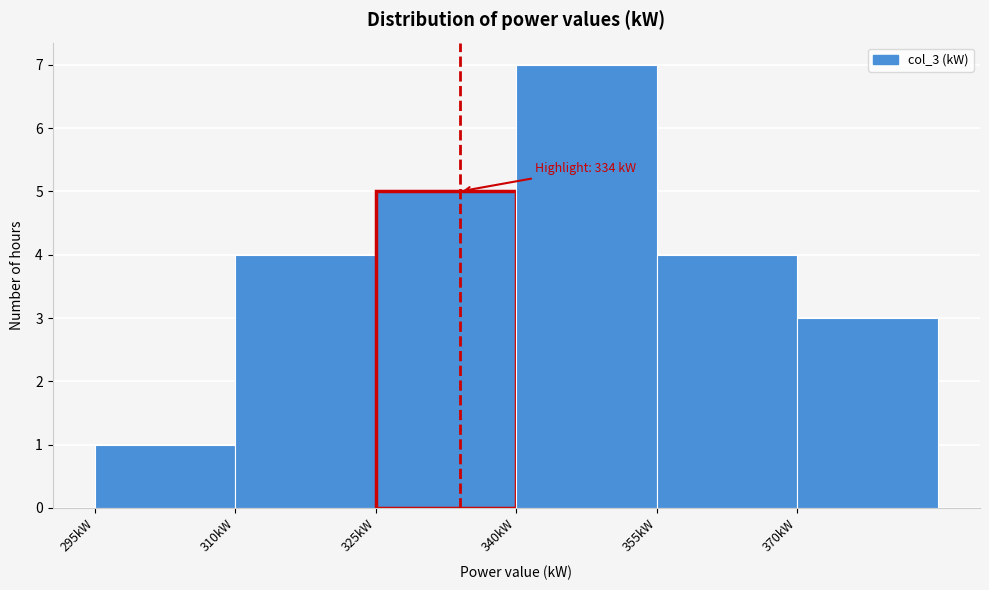

Which range on the x-axis has the tallest bar?

340 to 355